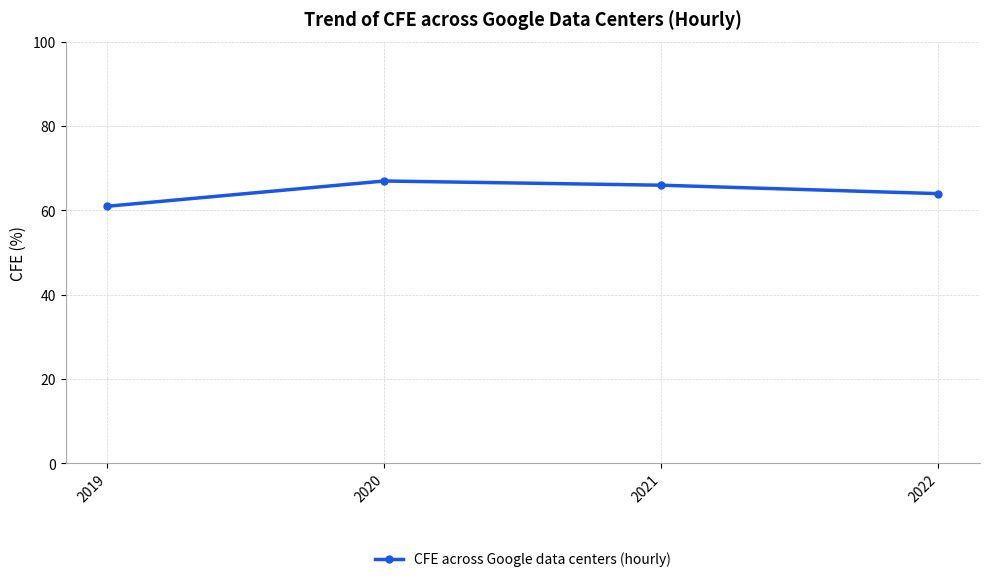

How many series are shown in this chart?

1